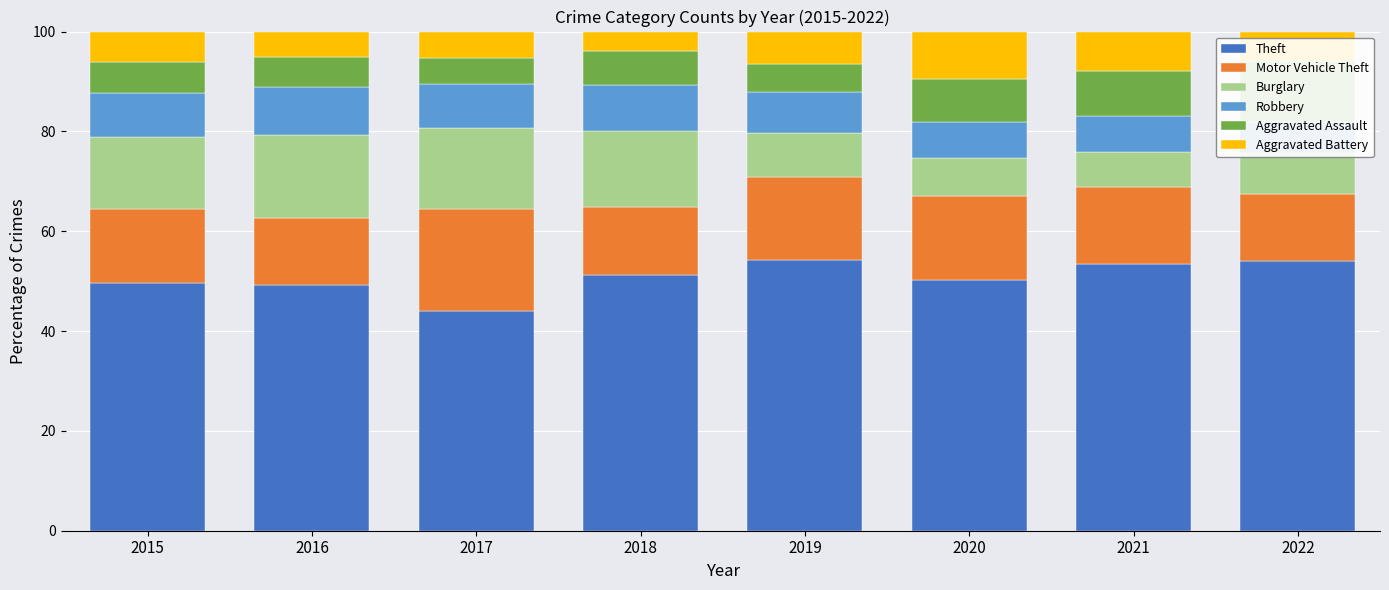

How many values in the Robbery series are below 8?

3